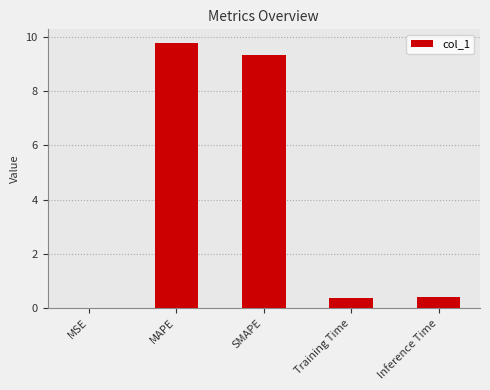

What is the sum of all values?

19.9